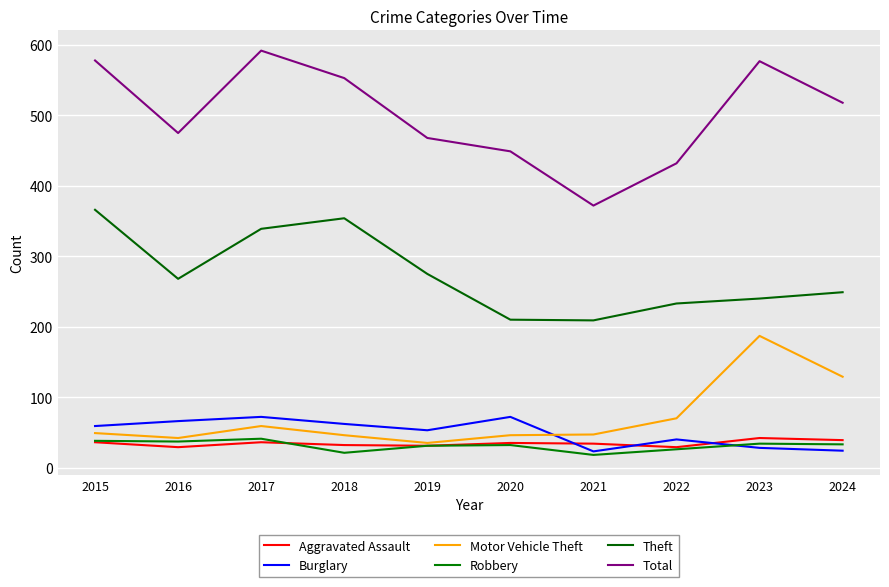

List the labels in order of Burglary value, smallest first.

2021, 2024, 2023, 2022, 2019, 2015, 2018, 2016, 2017, 2020